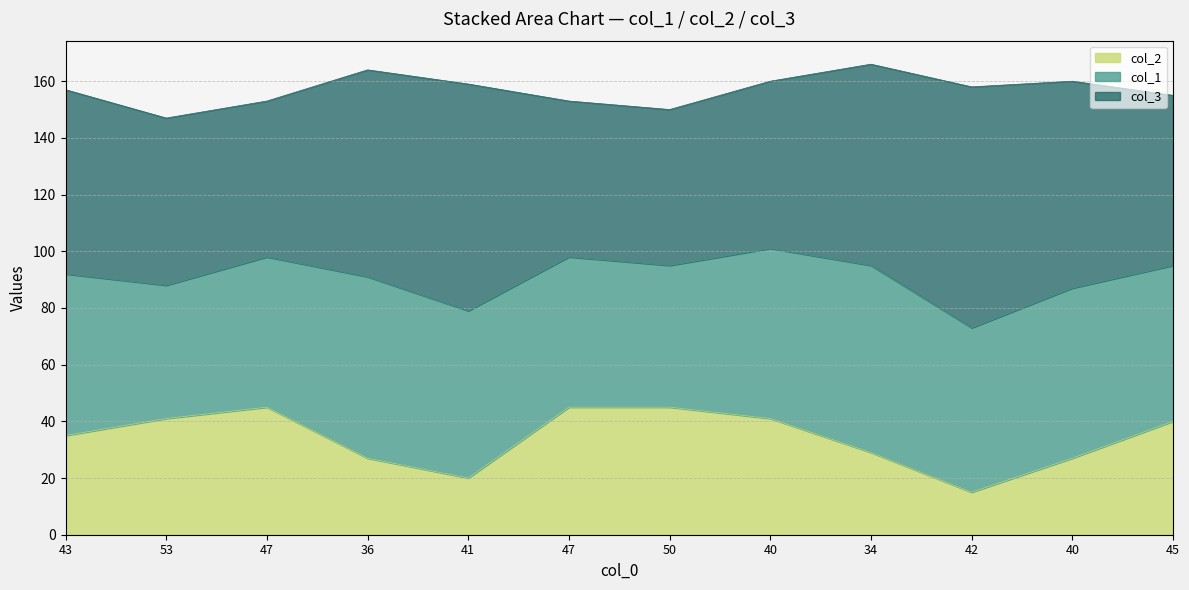

In col_1, how many points are lower than both neighbors (excluding endpoints)?

3